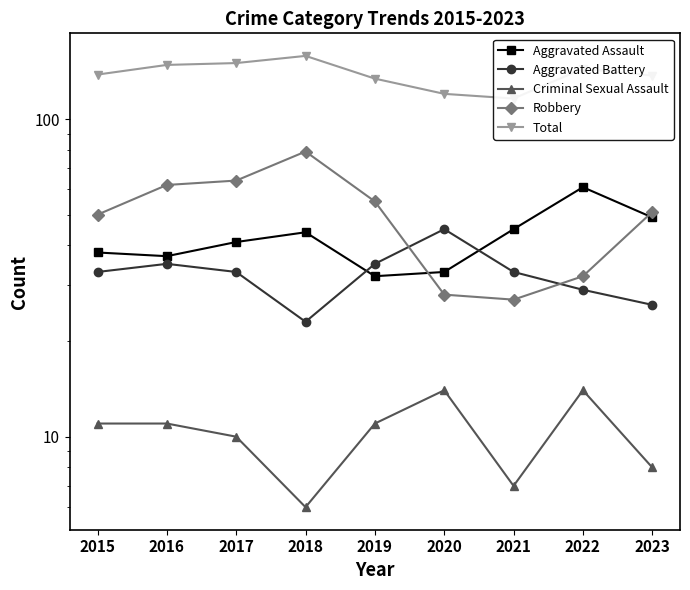

What are all the series names shown in the legend?

Aggravated Assault, Aggravated Battery, Criminal Sexual Assault, Robbery, Total